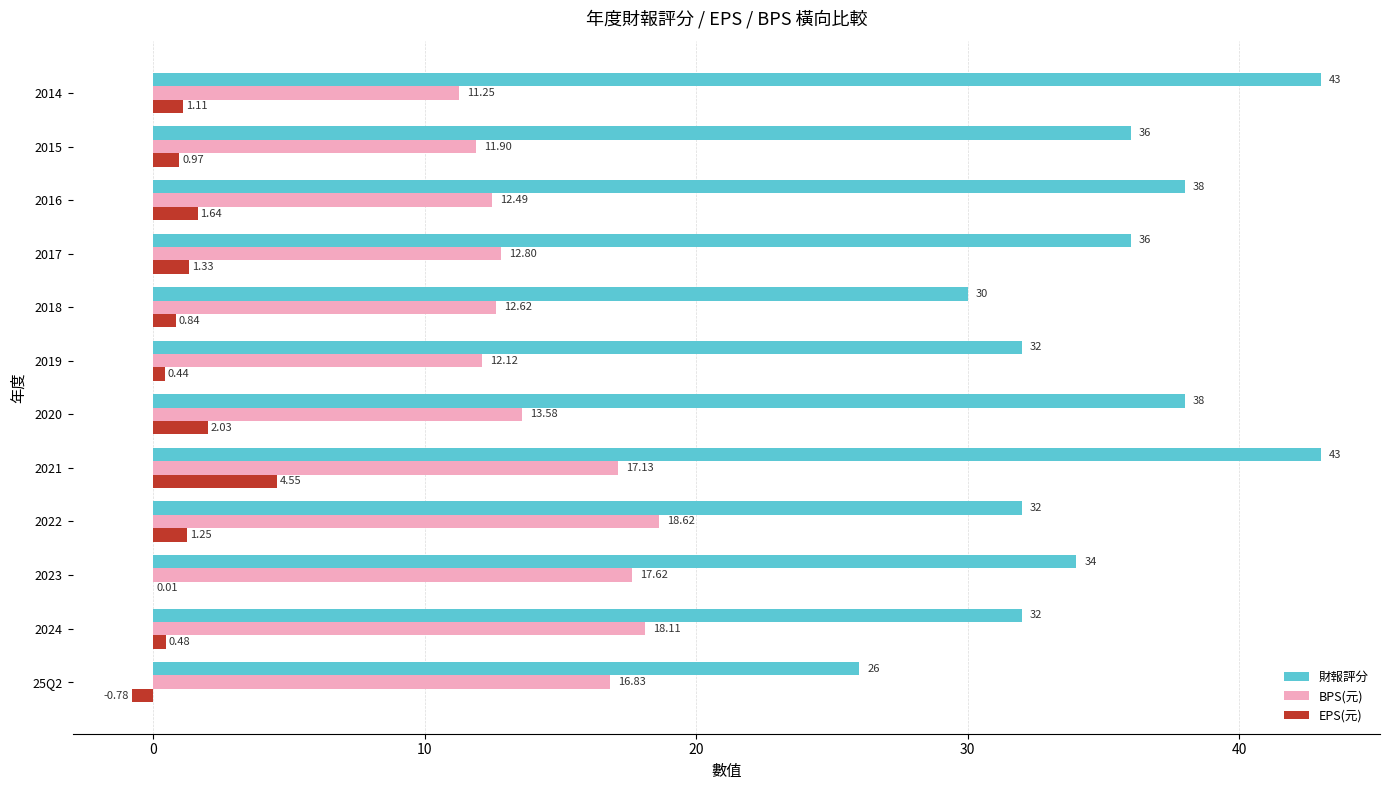

Which series has the largest total across all categories?

財報評分